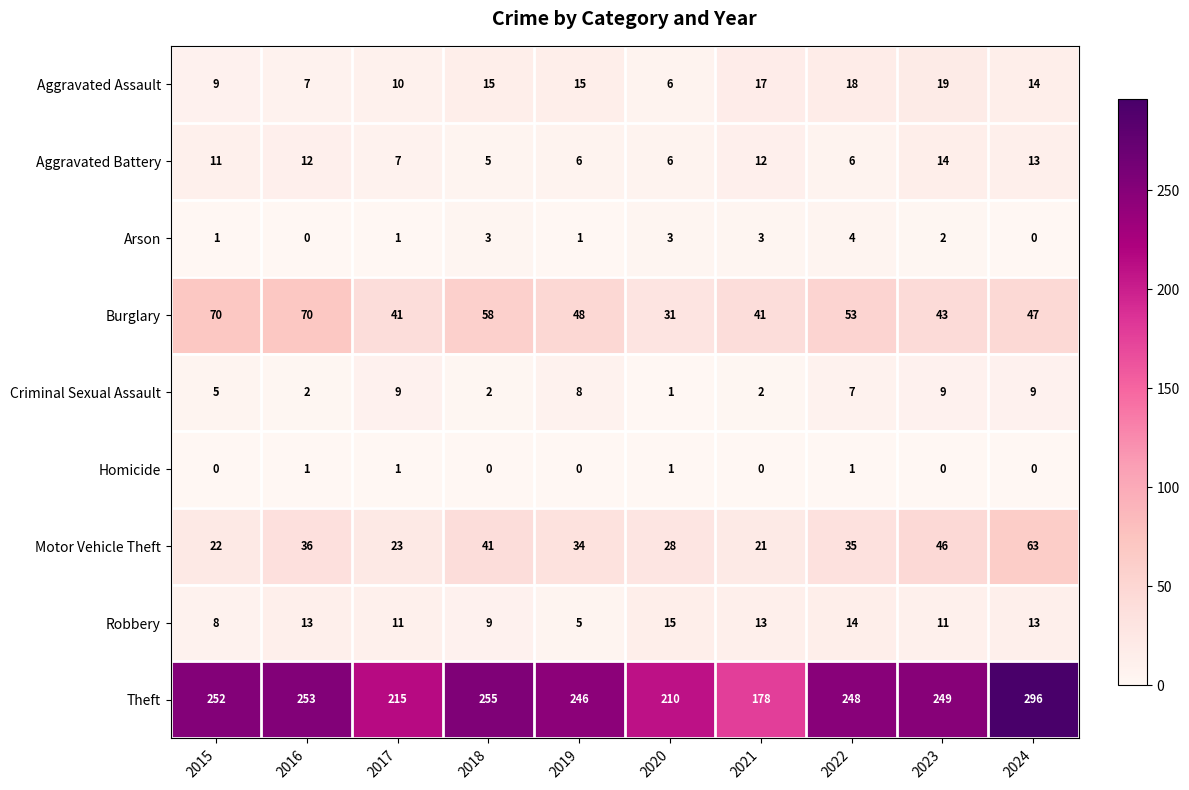

How many series are shown in this chart?

9